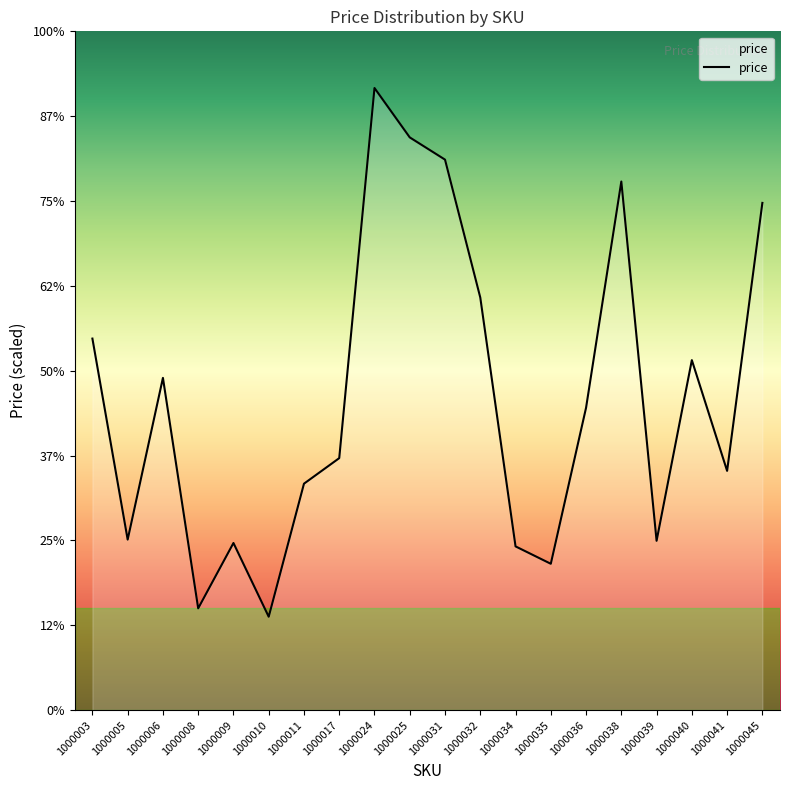

What is the sum of the values at 1000038 and 1000010?

7331